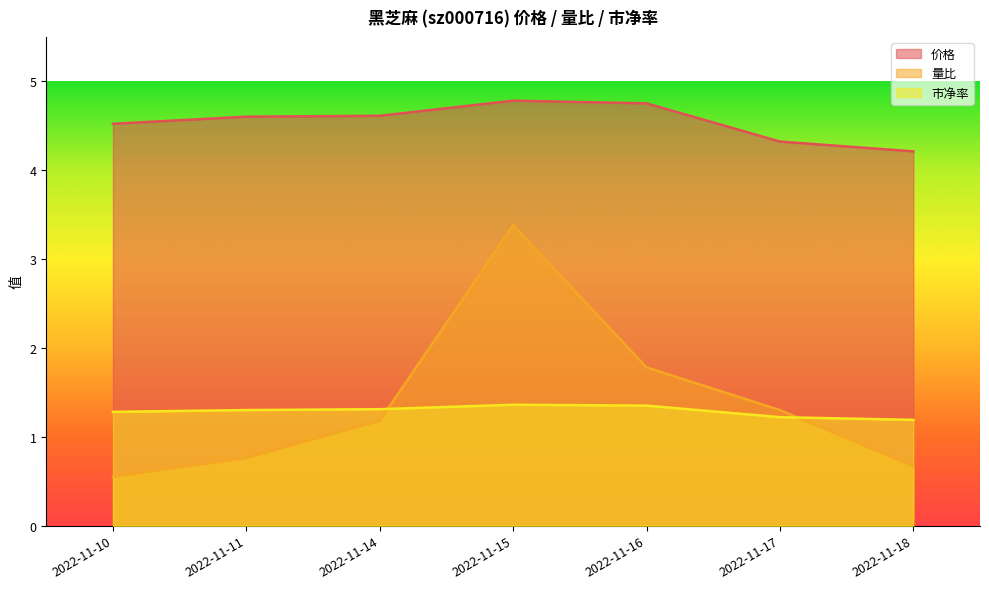

What is the total value across all series at 2022-11-11?

6.7